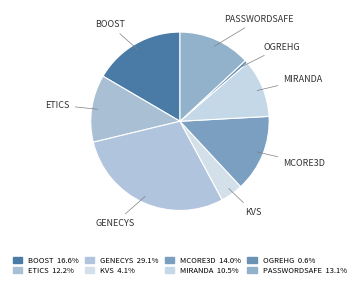

Count the number of slices in the pie.

8